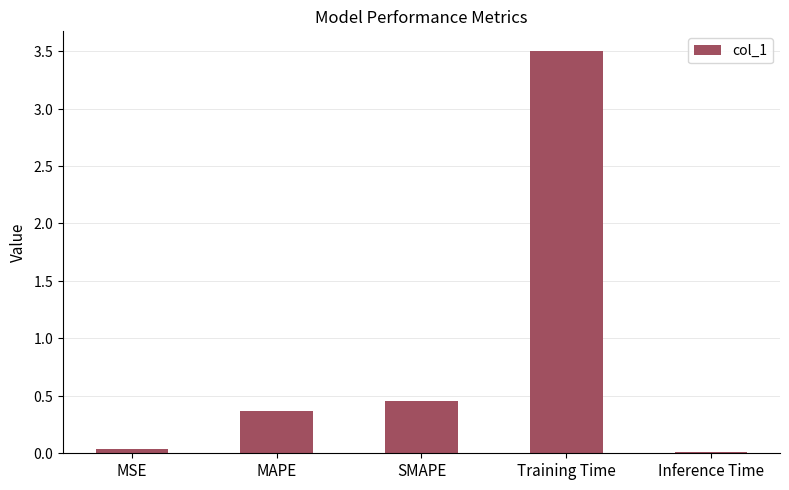

Does the chart contain any negative values?

No